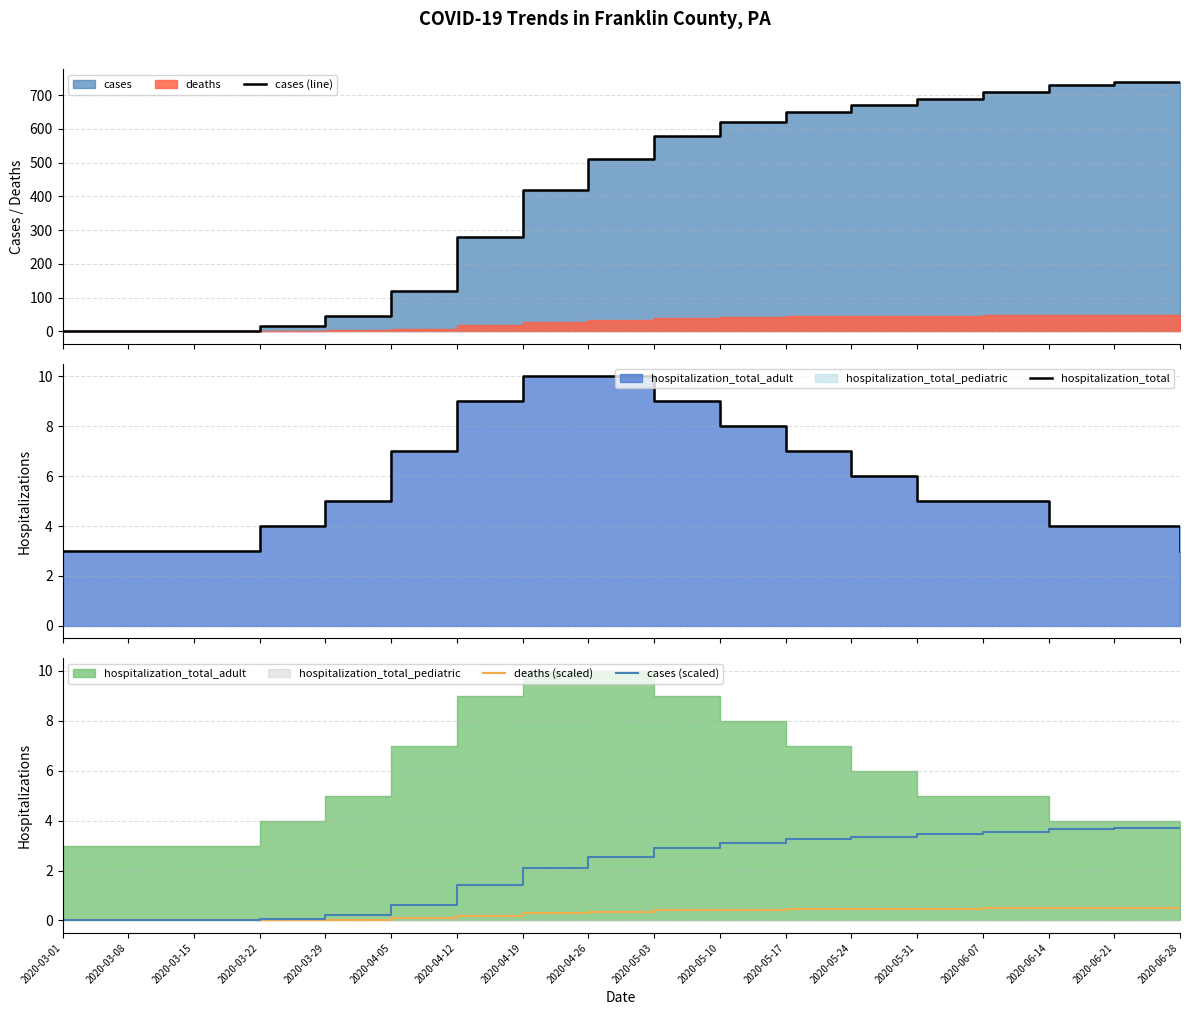

Which has a higher value, 2020-06-28 or 2020-04-26?

2020-06-28